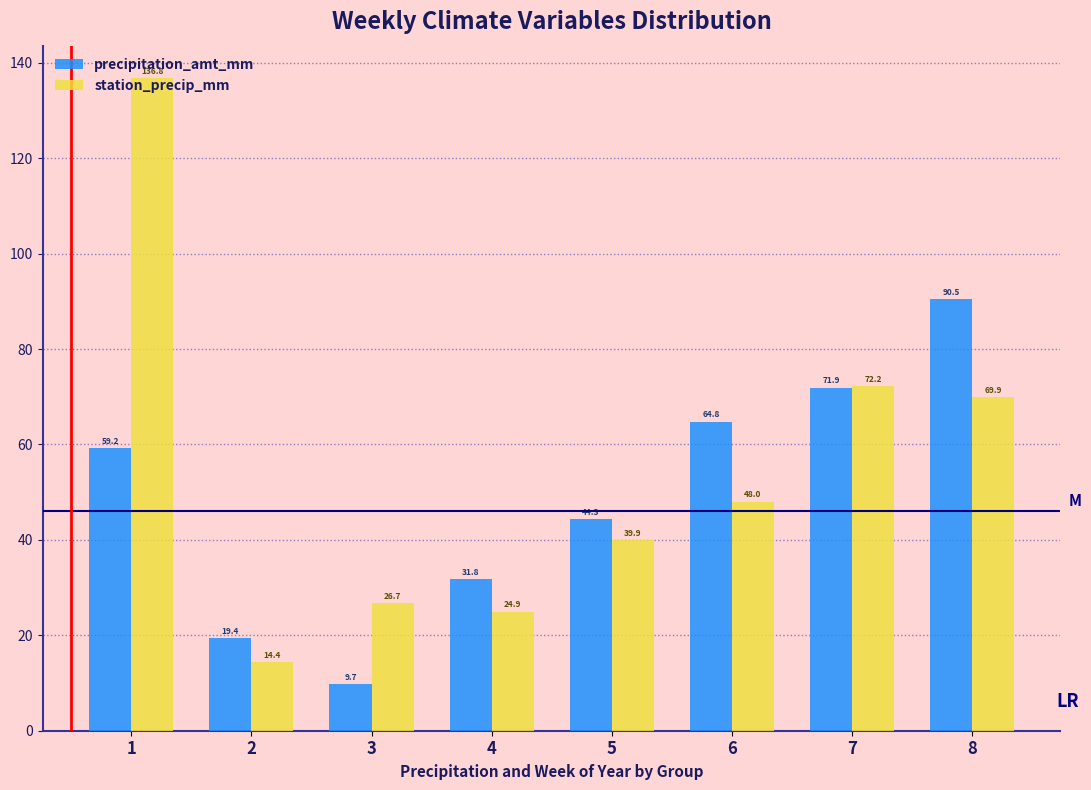

Rank the series at 6 from lowest to highest value.

station_precip_mm, precipitation_amt_mm